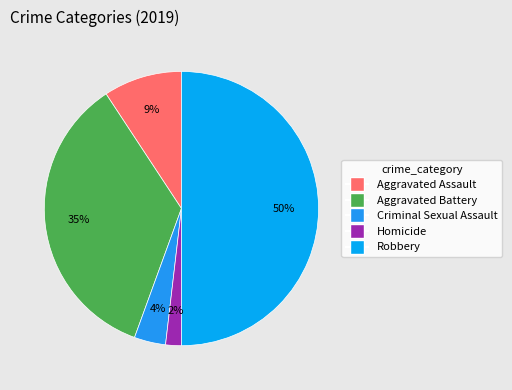

To the nearest percent, what is the combined percentage of Homicide and Aggravated Assault?

11%